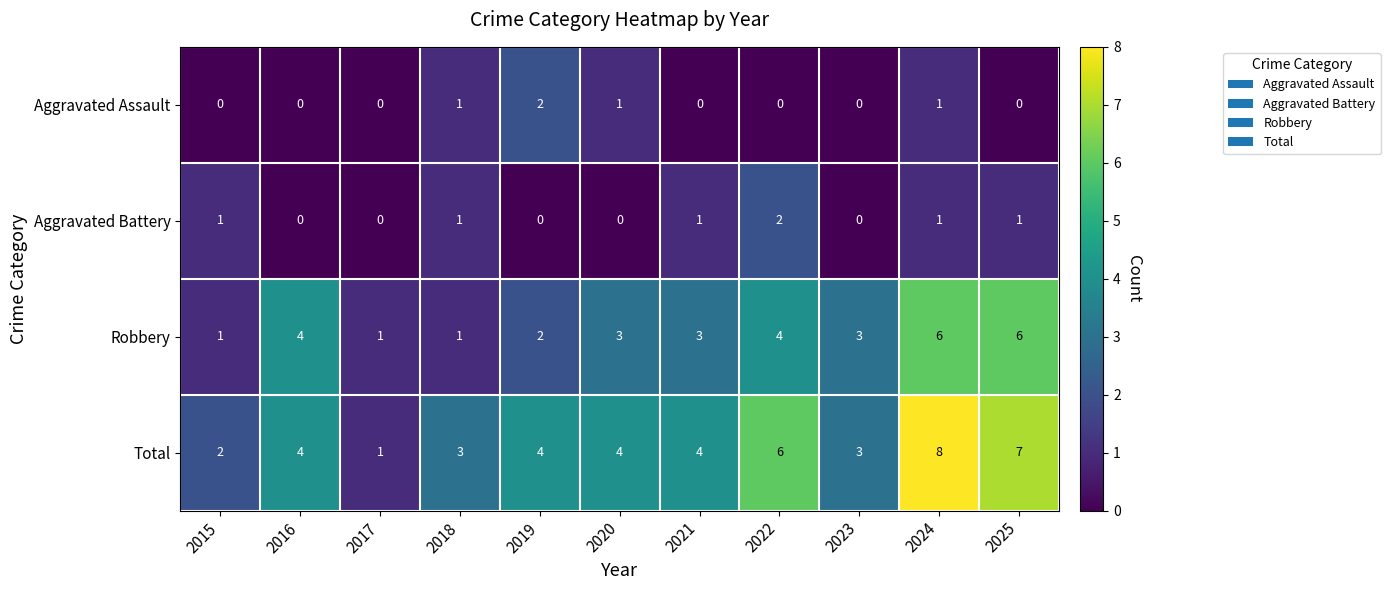

Which category has the highest value across all series?

2024